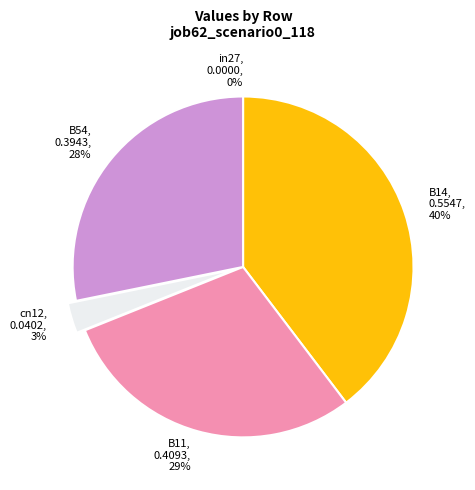

What is the change in value from in27 to B11?

+0.4